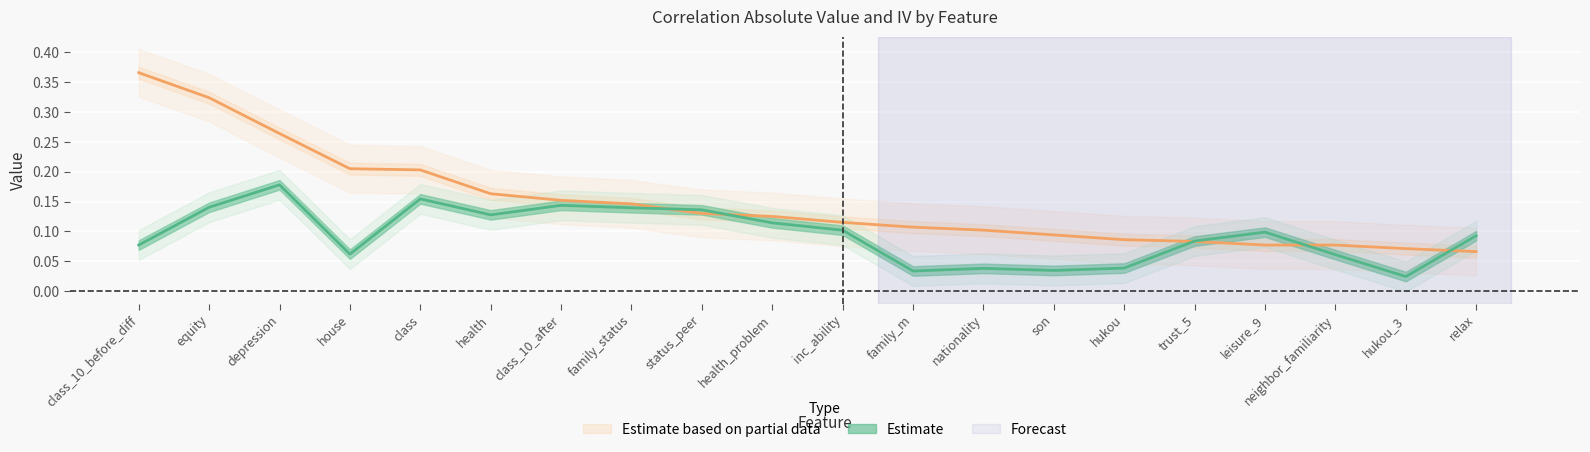

True or false: corr_abs and iv cross at least once.

True